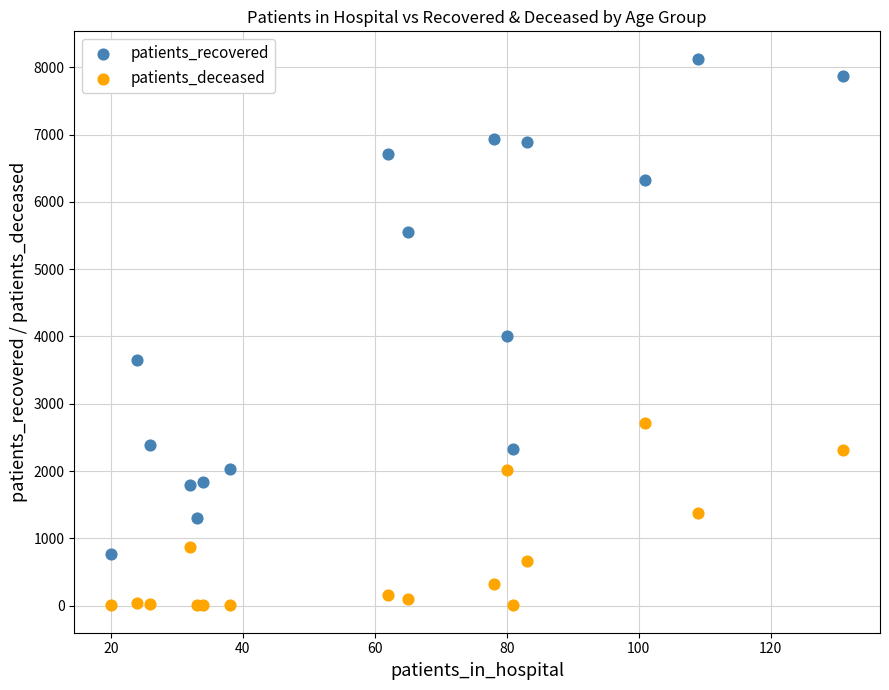

Which series contains the lowest Y value?

patients_deceased